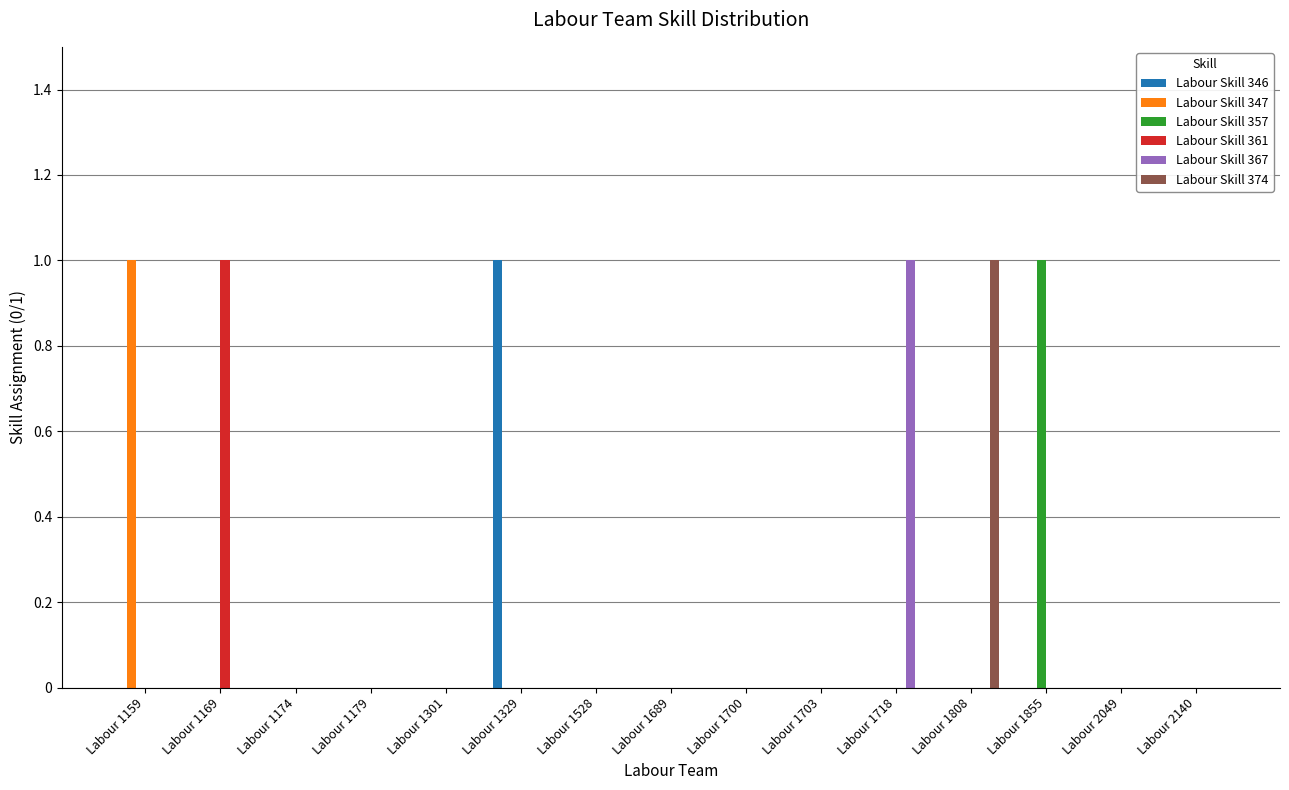

How many categories are shown in the chart?

15